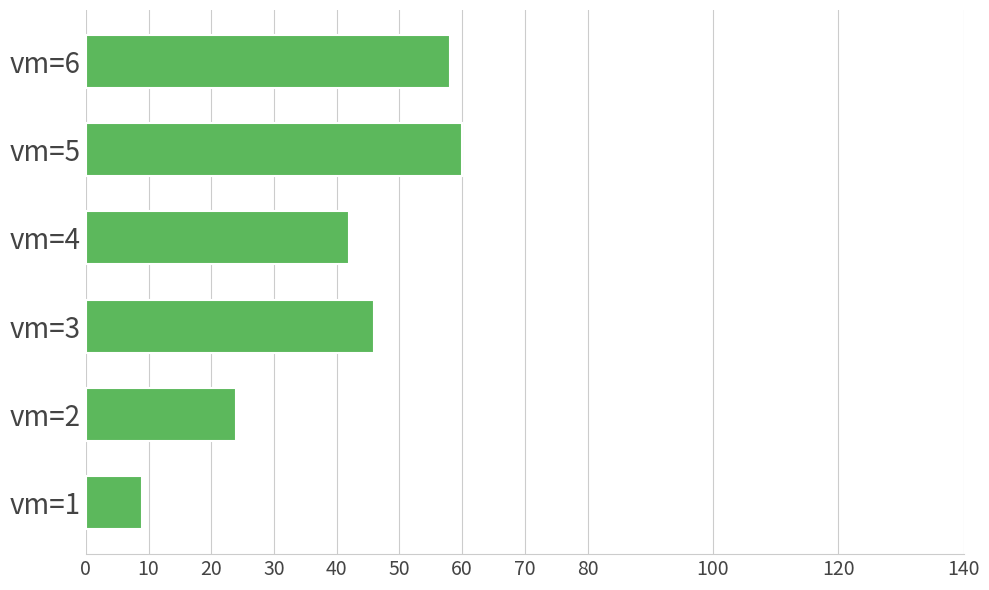

How many categories are shown in the chart?

6